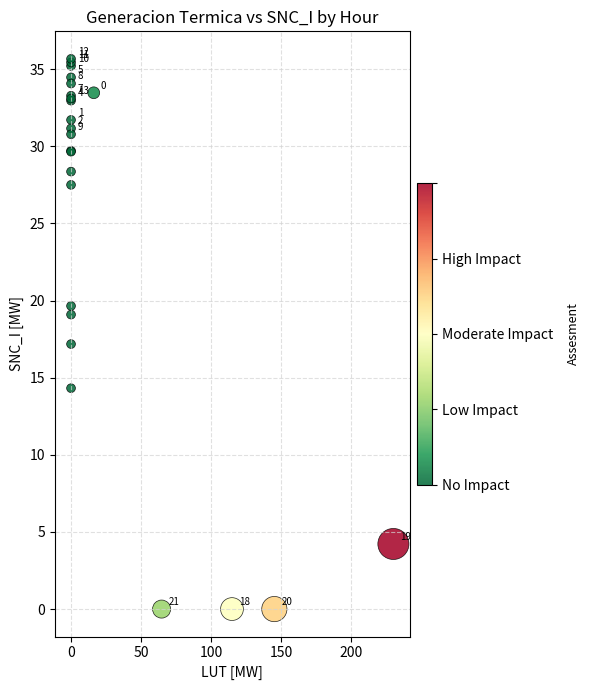

What Y value in the scatter plot is closest to 17?

17.2